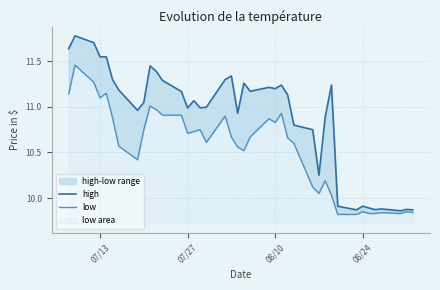

The value of high at 8 is 6.1. True or false?

False